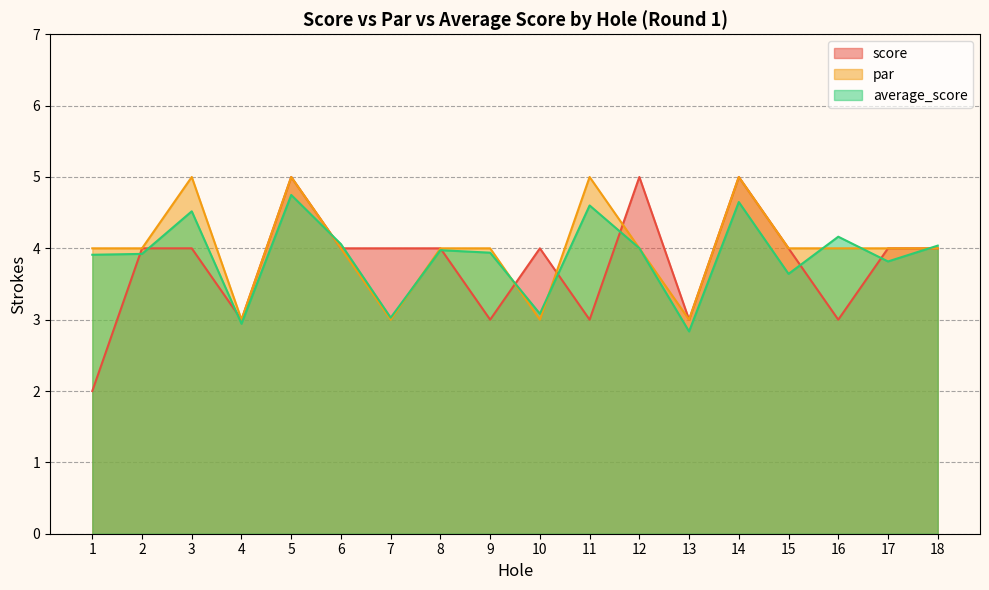

Reading left to right, extract all data points from this chart.

score: 2.0	4.0	4.0	3.0	5.0	4.0	4.0	4.0	3.0	4.0	3.0	5.0	3.0	5.0	4.0	3.0	4.0	4.0
par: 4.0	4.0	5.0	3.0	5.0	4.0	3.0	4.0	4.0	3.0	5.0	4.0	3.0	5.0	4.0	4.0	4.0	4.0
average_score: 3.9	3.9	4.5	2.9	4.7	4.1	3.0	4.0	3.9	3.1	4.6	4.0	2.8	4.6	3.6	4.2	3.8	4.0